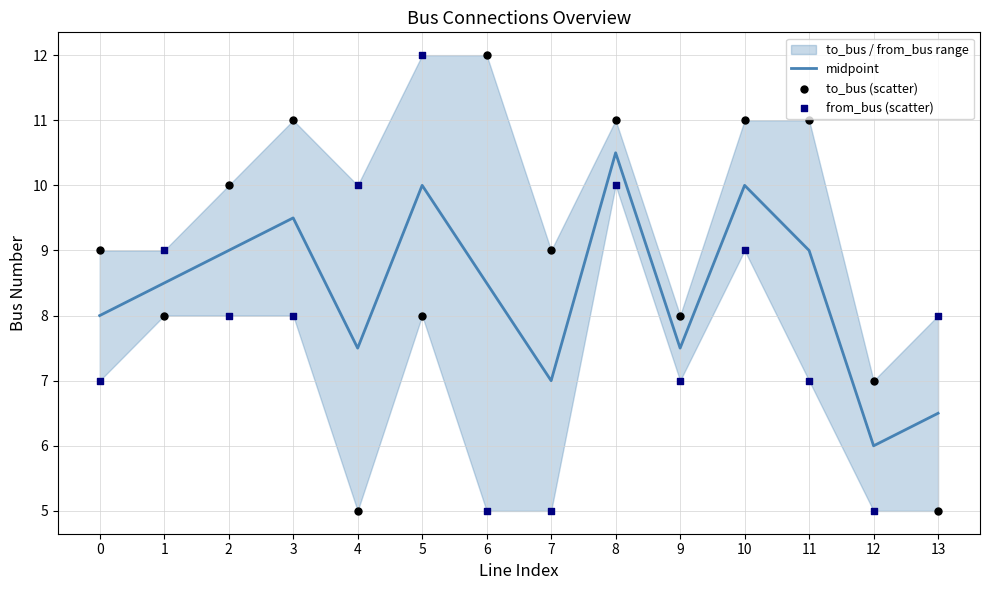

What is the total value across all series at 12?

18.0